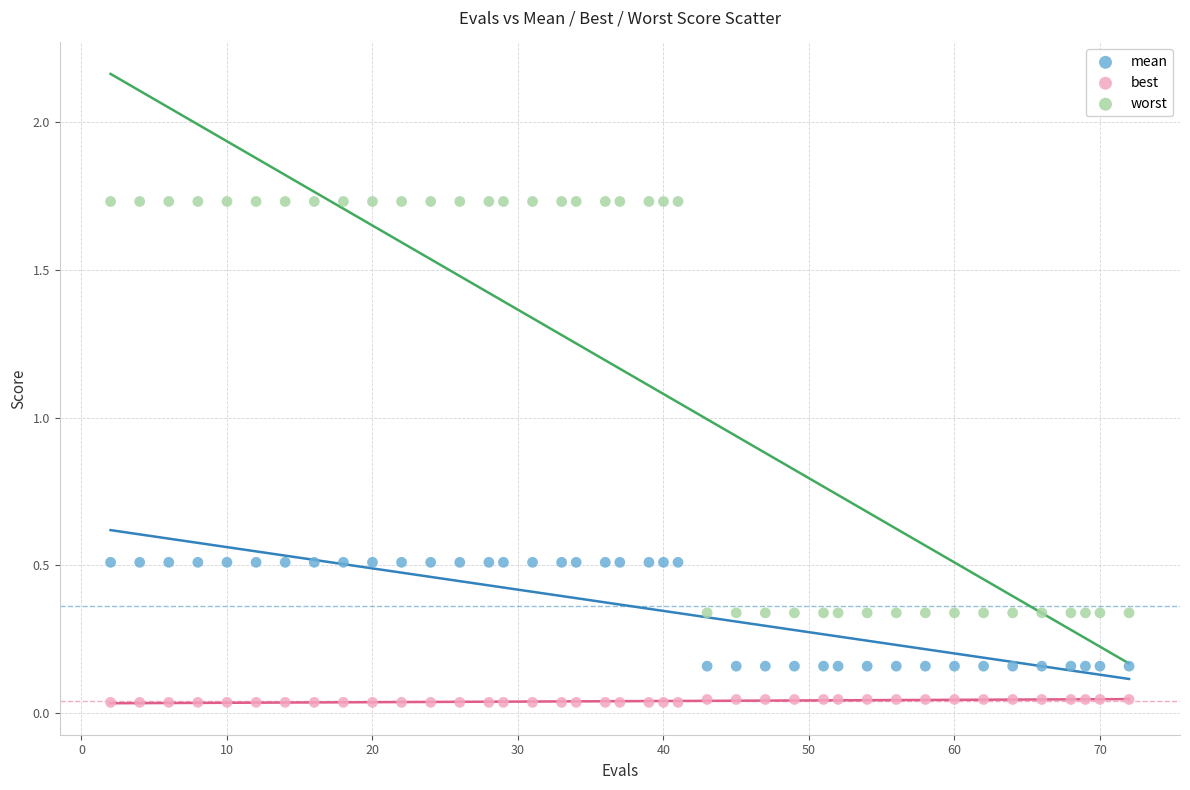

Which series reaches the maximum Y coordinate?

worst